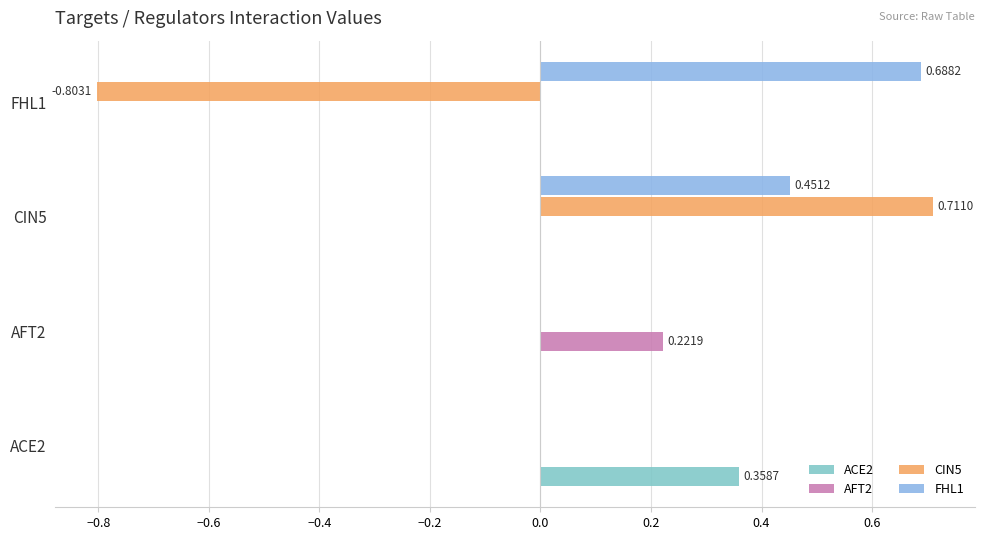

What is the difference between the maximum and minimum values in the CIN5 series?

1.5